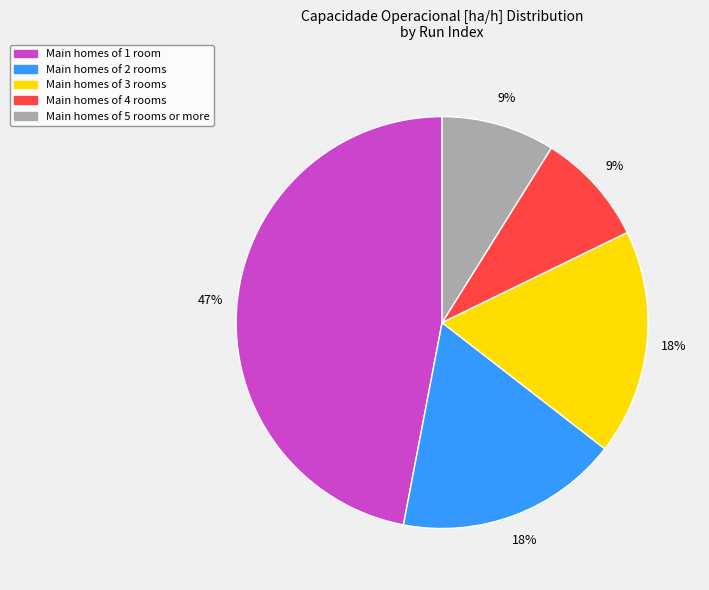

To the nearest percent, what is the difference between the largest and smallest slice percentages?

38%